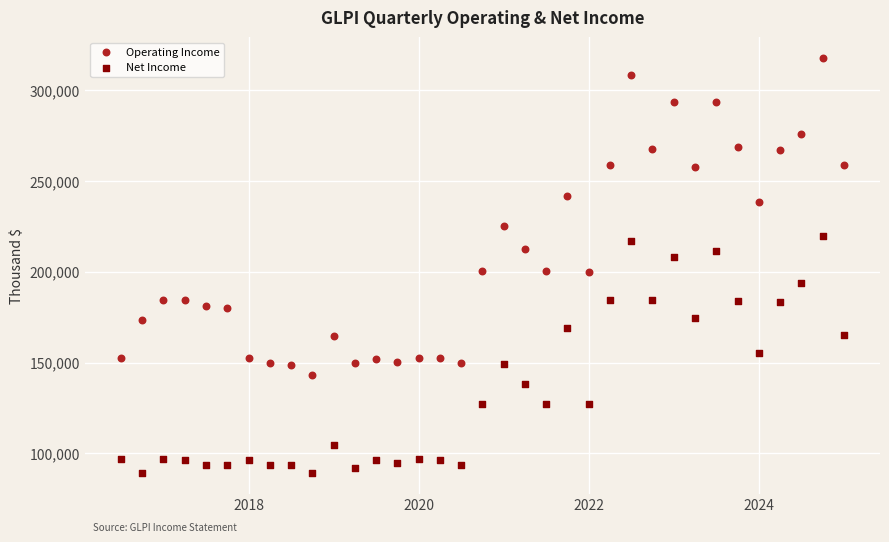

Which series reaches the maximum Y coordinate?

Operating Income